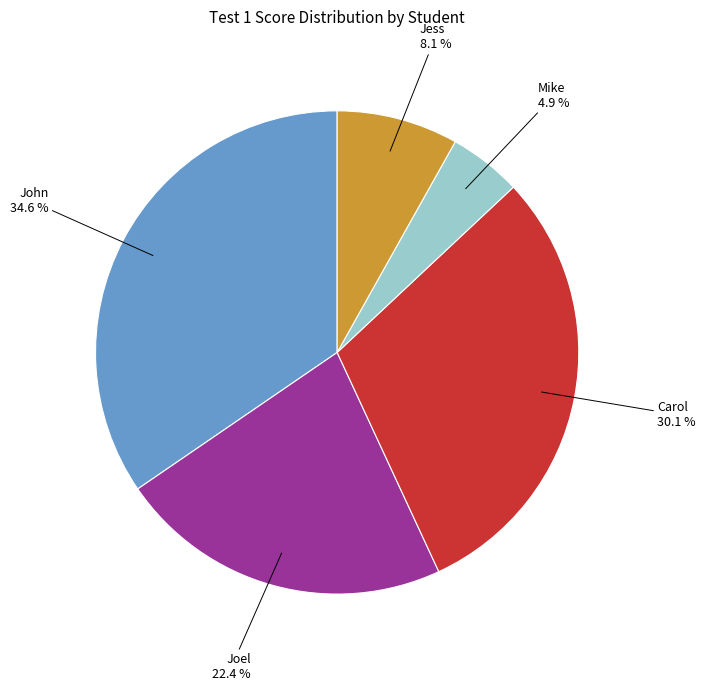

Is there any slice that represents more than half of the pie?

No